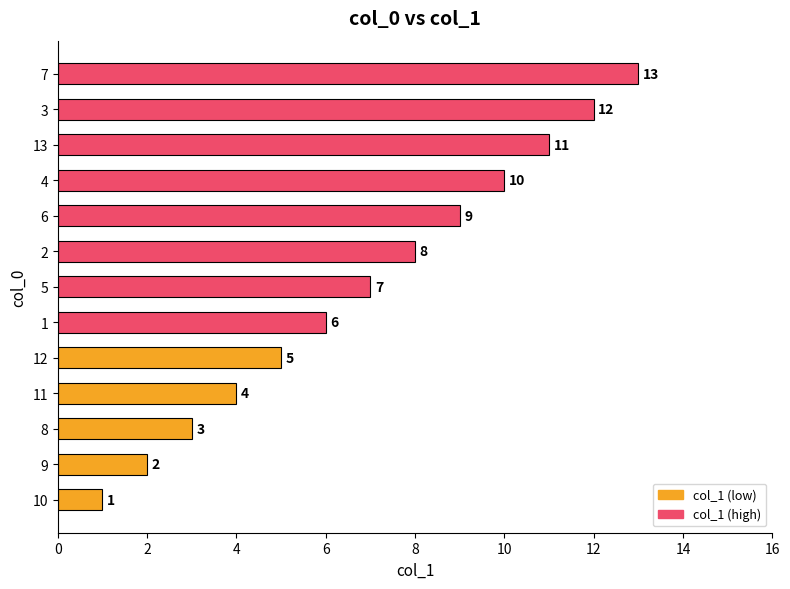

List the labels in order of value, largest first.

7, 3, 13, 4, 6, 2, 5, 1, 12, 11, 8, 9, 10